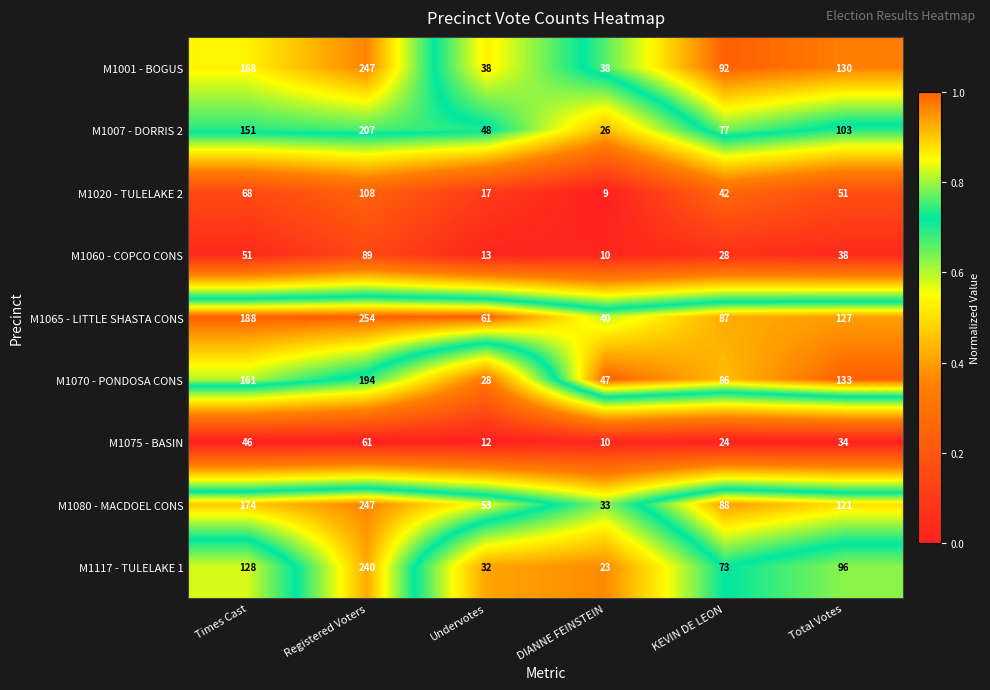

What is the difference between the second highest and second lowest values in the M1060 - COPCO CONS series?

38